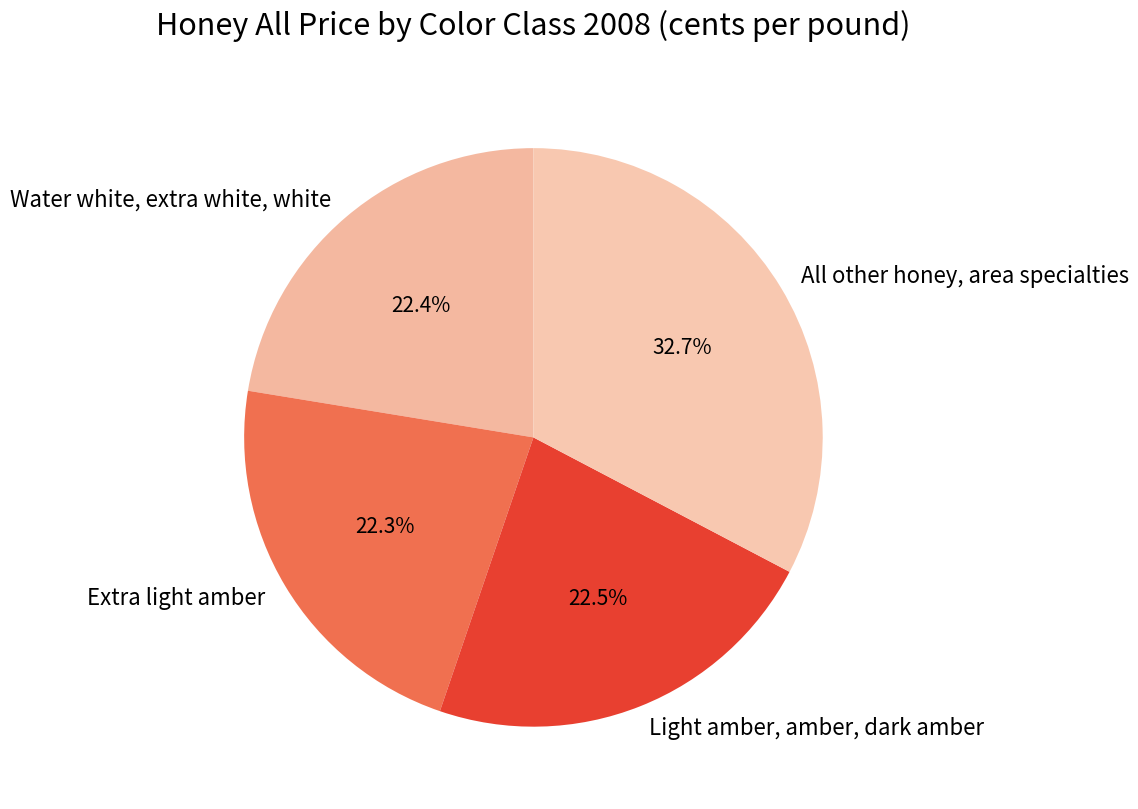

Is there a majority slice in this chart?

No